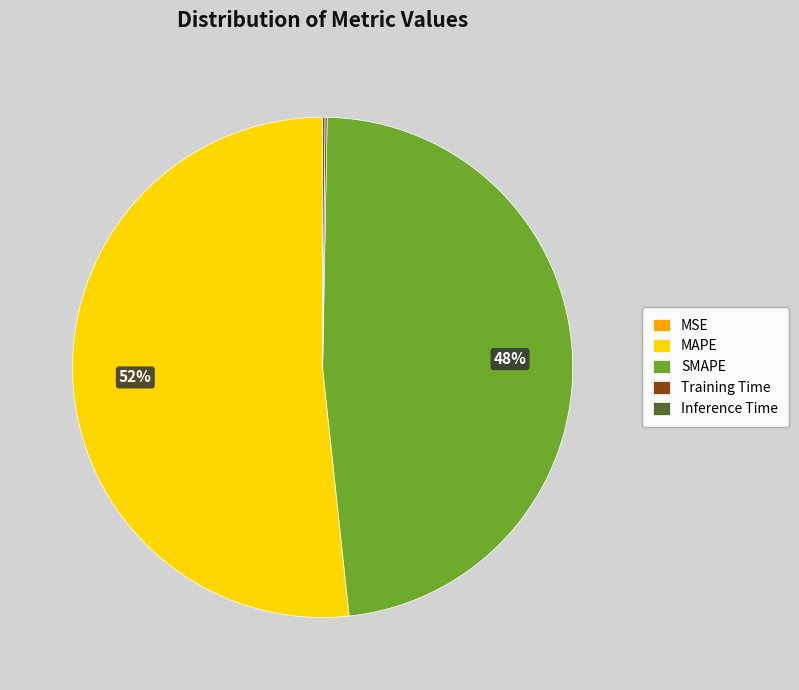

To the nearest percent, what portion does SMAPE represent?

48%